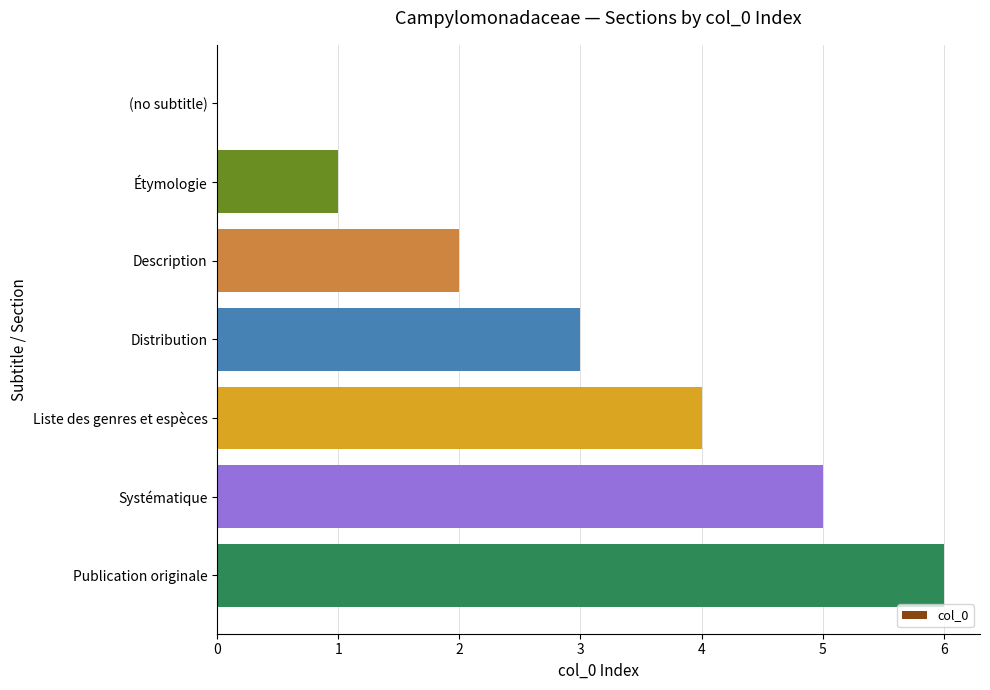

How many categories are shown in the chart?

7